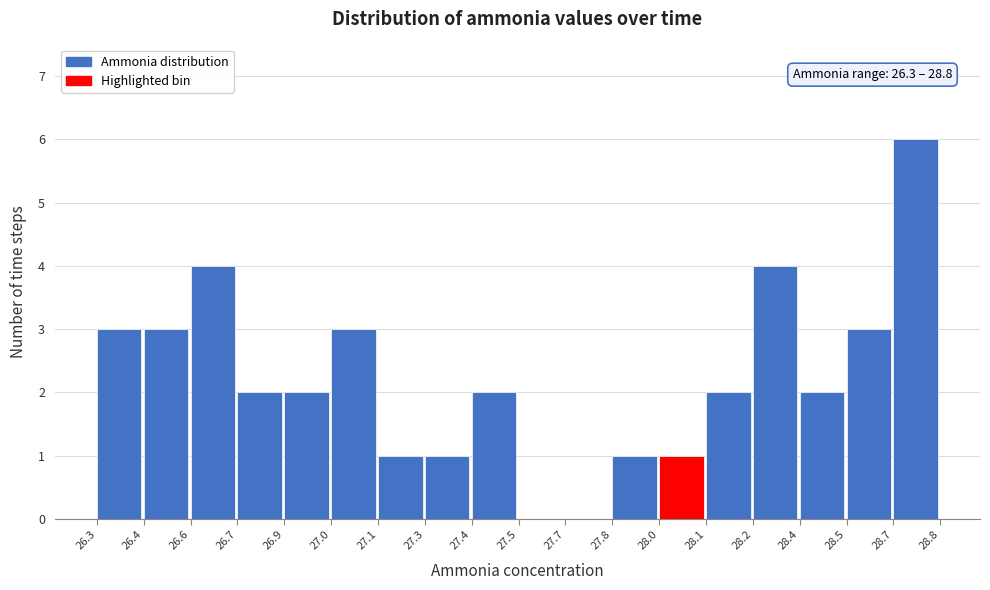

Reading left to right, transcribe all the data shown in this chart.

26.3=3	26.4=3	26.6=4	26.7=2	26.9=2	27.0=3	27.1=1	27.3=1	27.4=2	27.5=0	27.7=0	27.8=1	28.0=1	28.1=2	28.2=4	28.4=2	28.5=3	28.7=6